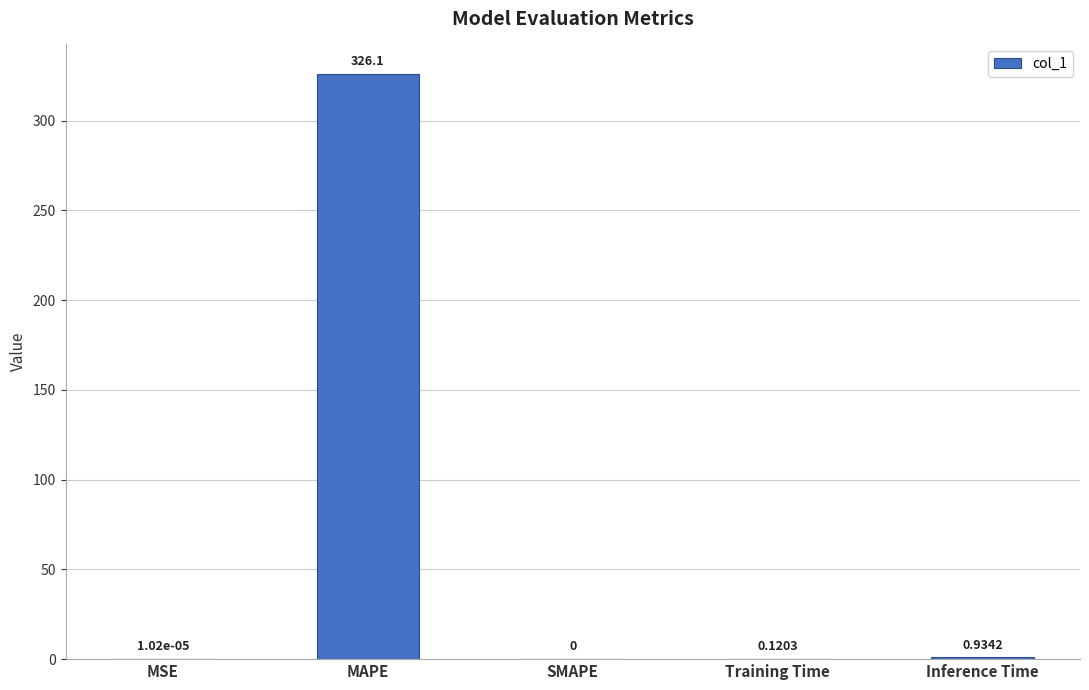

The chart shows a value of -116.9 at SMAPE. True or false?

False